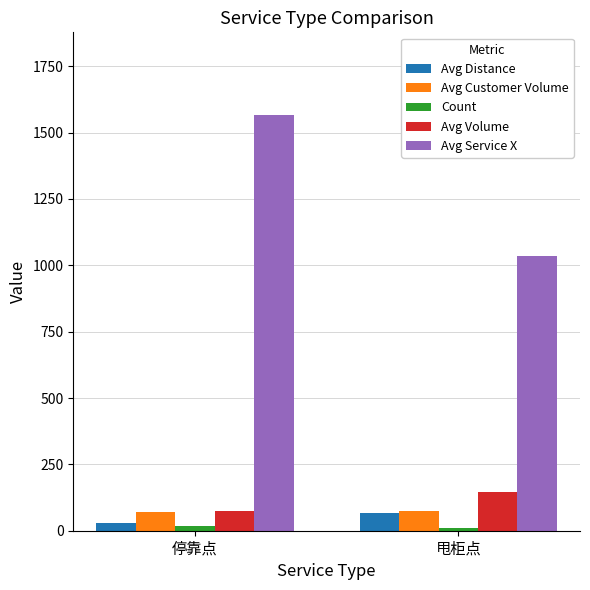

Where does the Avg Distance series first go above 67?

甩柜点